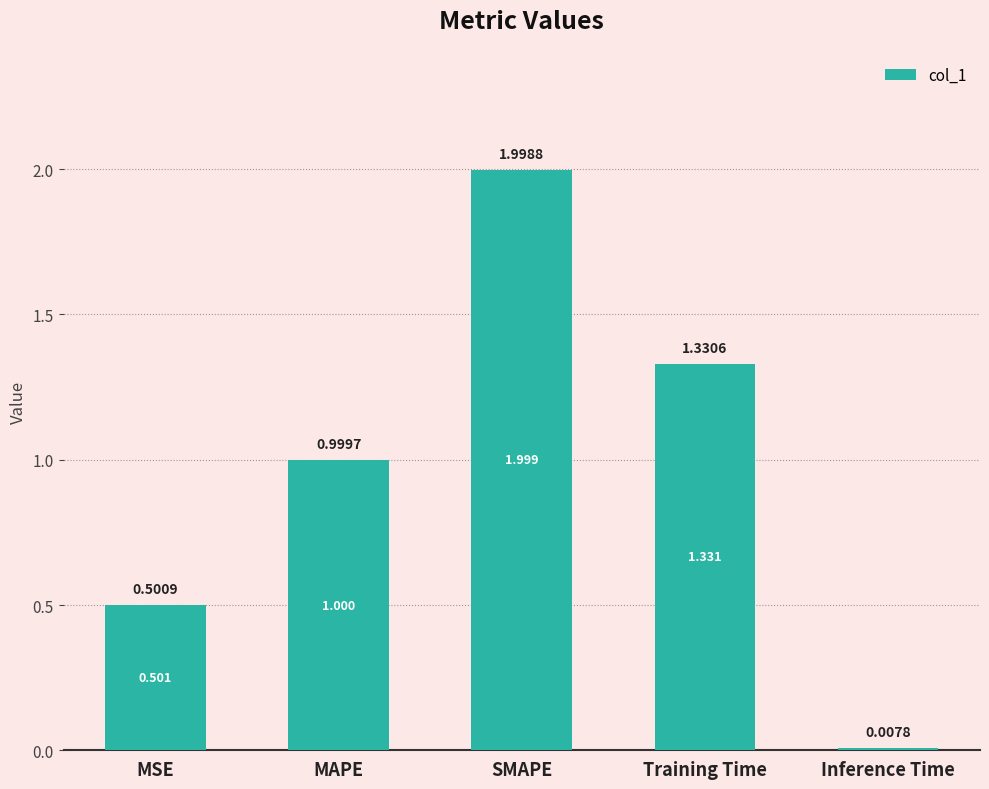

The chart shows a value of 0.5 at MSE. True or false?

True